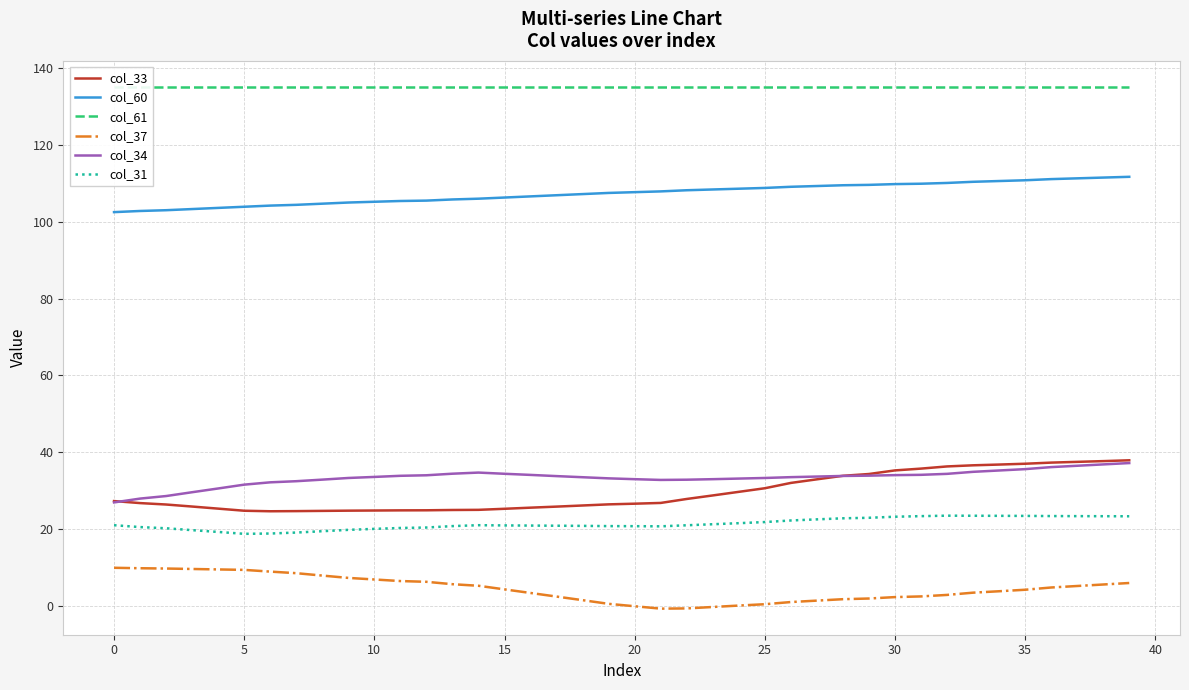

At which category is the sum across all series the highest?

39